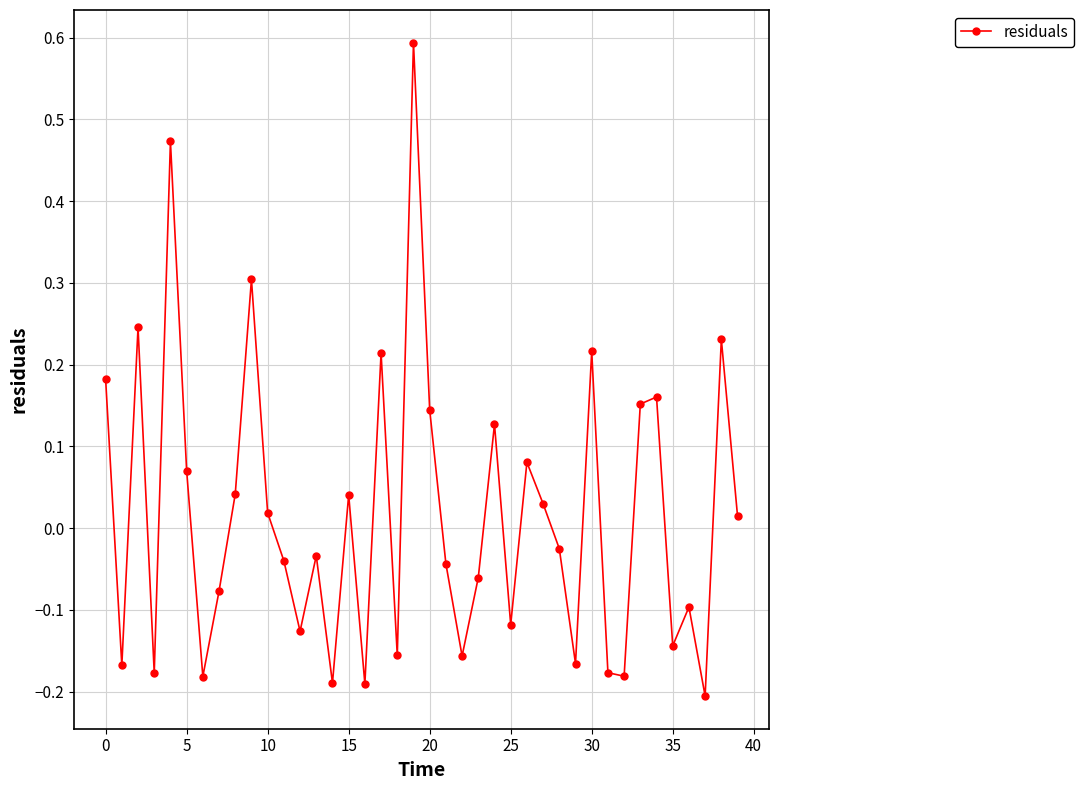

What is the sum of all values?

0.6